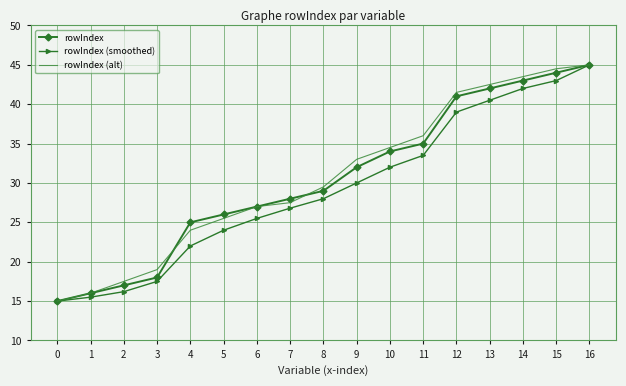

True or false: rowIndex has more than 0 interior local peaks.

False